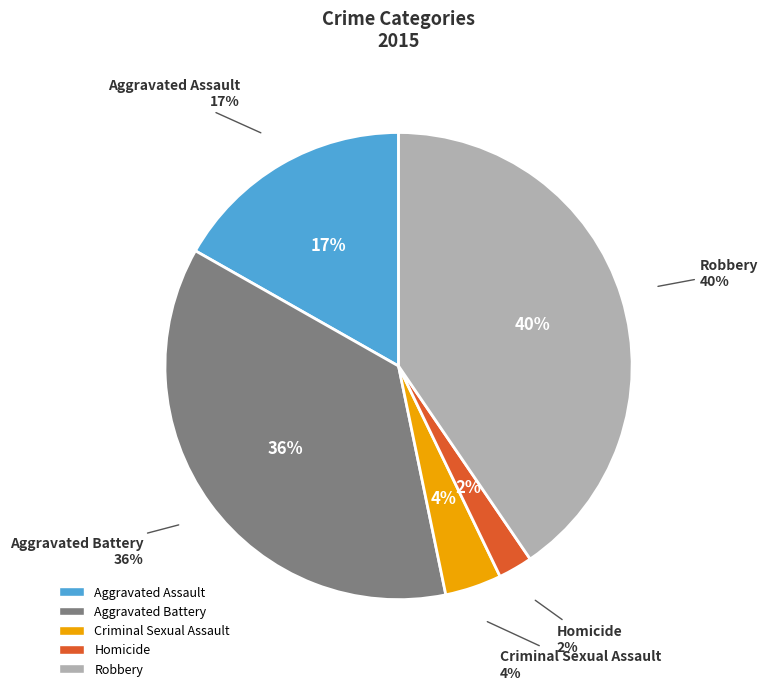

Combined, what portion of the pie is Criminal Sexual Assault and Homicide?

6.3%